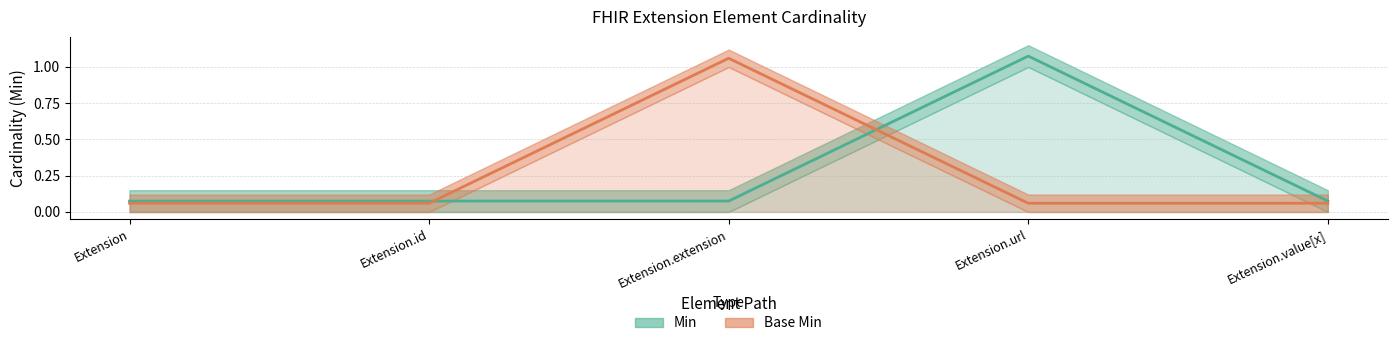

What is the sum of the Min values at Extension.id and Extension.value[x]?

0.1